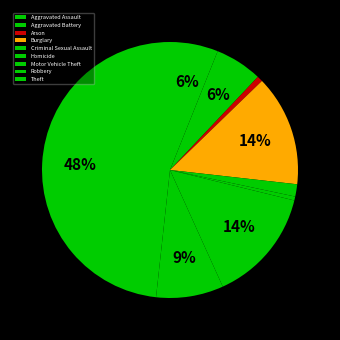

What is the change in value from Aggravated Assault to Criminal Sexual Assault?

-82